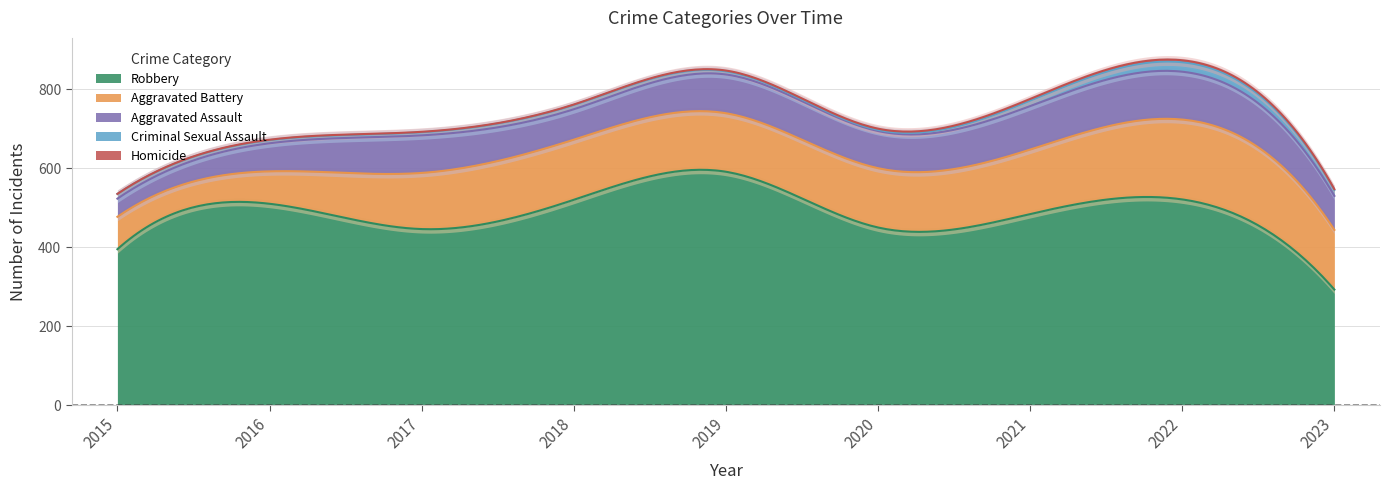

Reading left to right, list all the values displayed in this chart.

Aggravated Assault: 46	71	95	77	98	94	110	121	86
Aggravated Battery: 82	82	142	152	148	150	163	202	151
Criminal Sexual Assault: 12	8	8	11	8	3	14	24	15
Robbery: 395	510	446	520	591	450	484	521	293
Homicide: 0	1	1	1	2	3	4	5	2